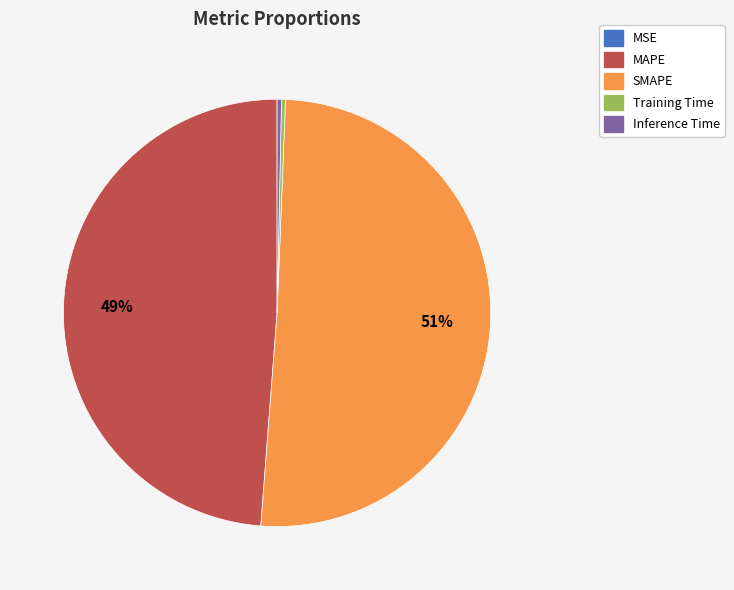

The Training Time slice represents 0% of the pie. True or false?

True